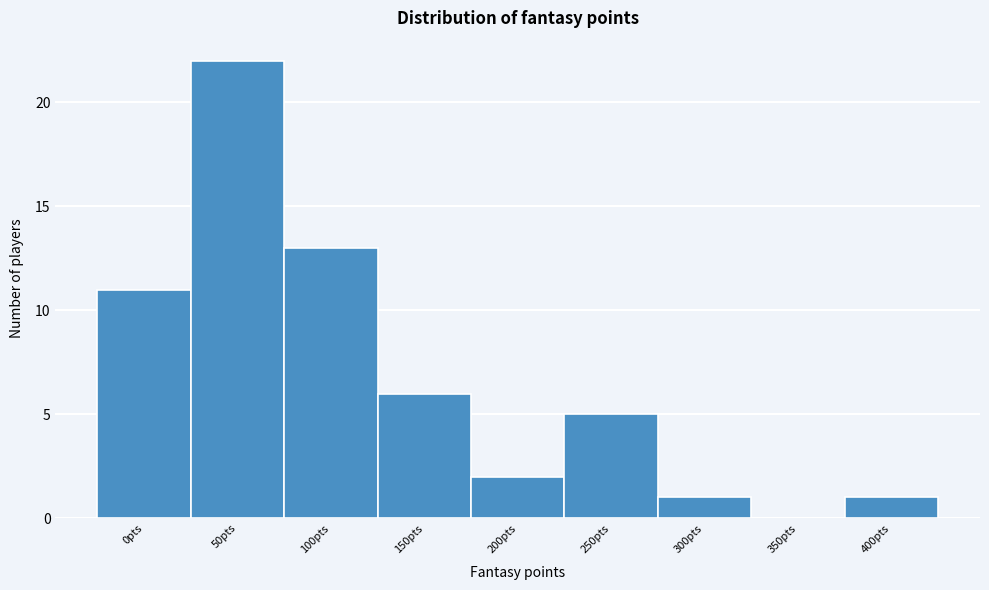

Reading right to left, transcribe all the data shown in this chart.

400pts=1	350pts=0	300pts=1	250pts=5	200pts=2	150pts=6	100pts=13	50pts=22	0pts=11